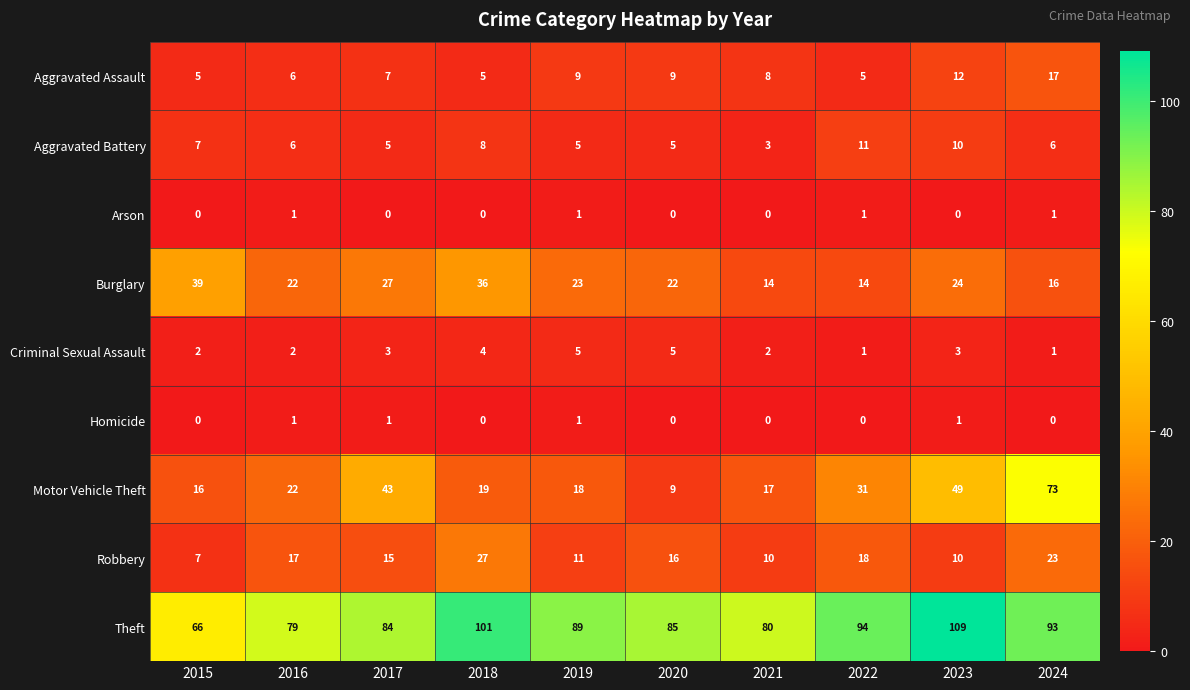

At which label is Aggravated Battery closest to 7?

2015